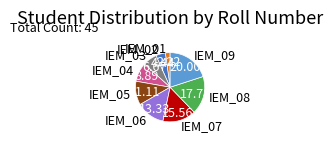

Does IEM_03 represent more than half of the total?

No